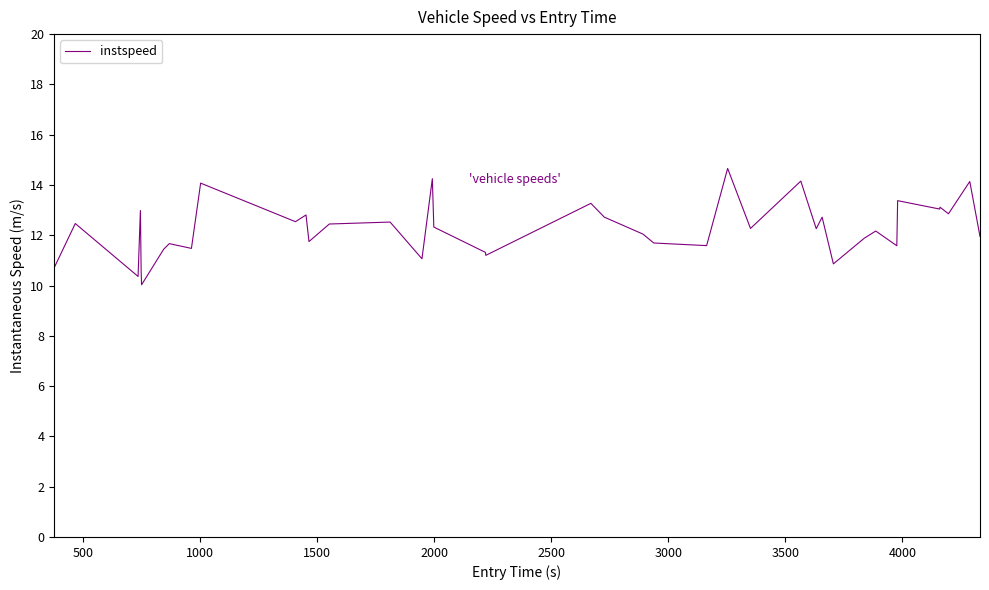

What is the average value?

12.3